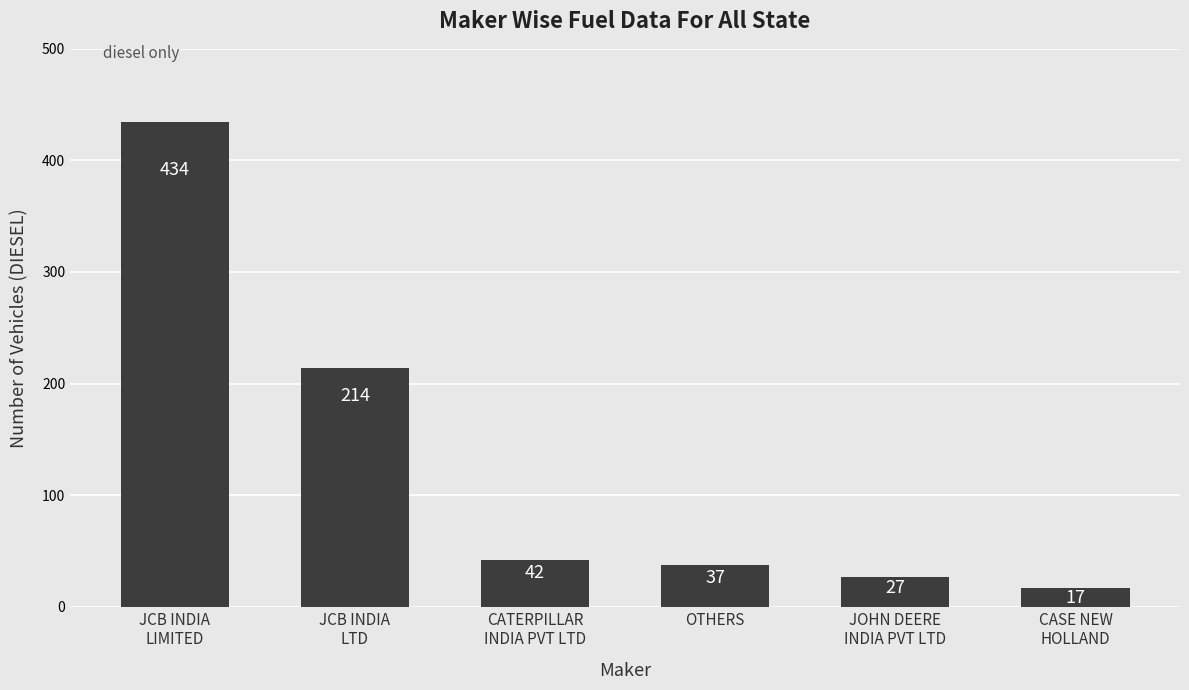

How many data points are less than 42?

3